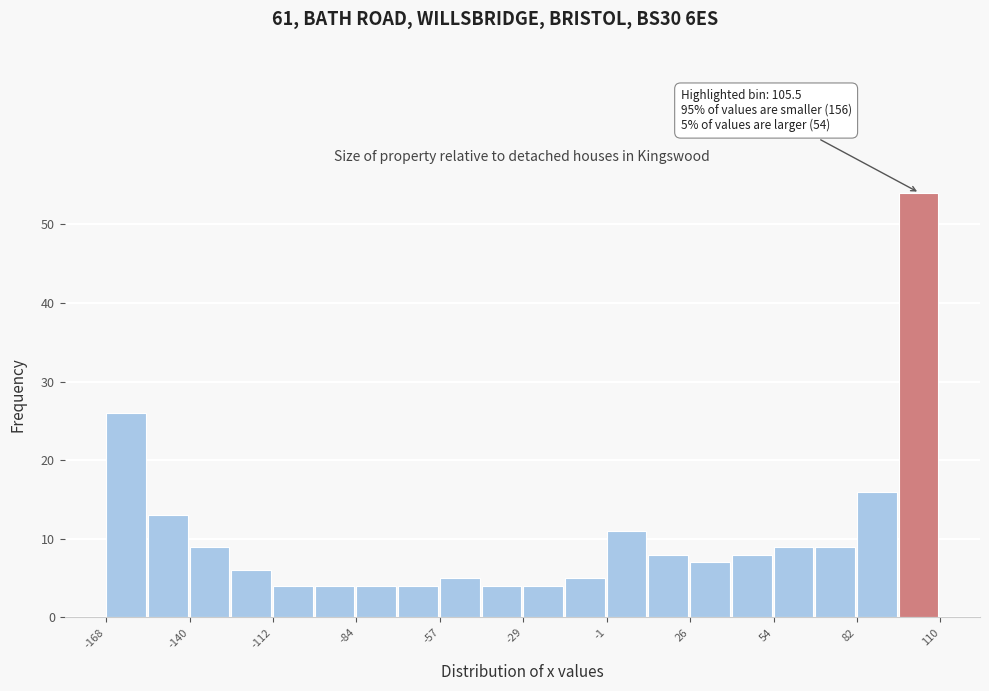

Read against the x-axis, roughly where is the centre of the tallest bar?

105